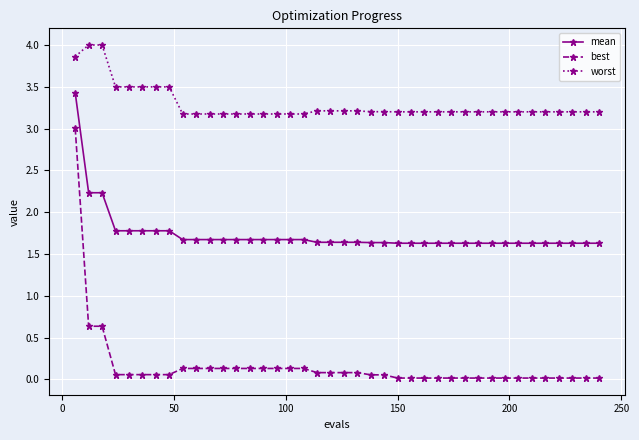

Which series has the largest range (max minus min)?

best